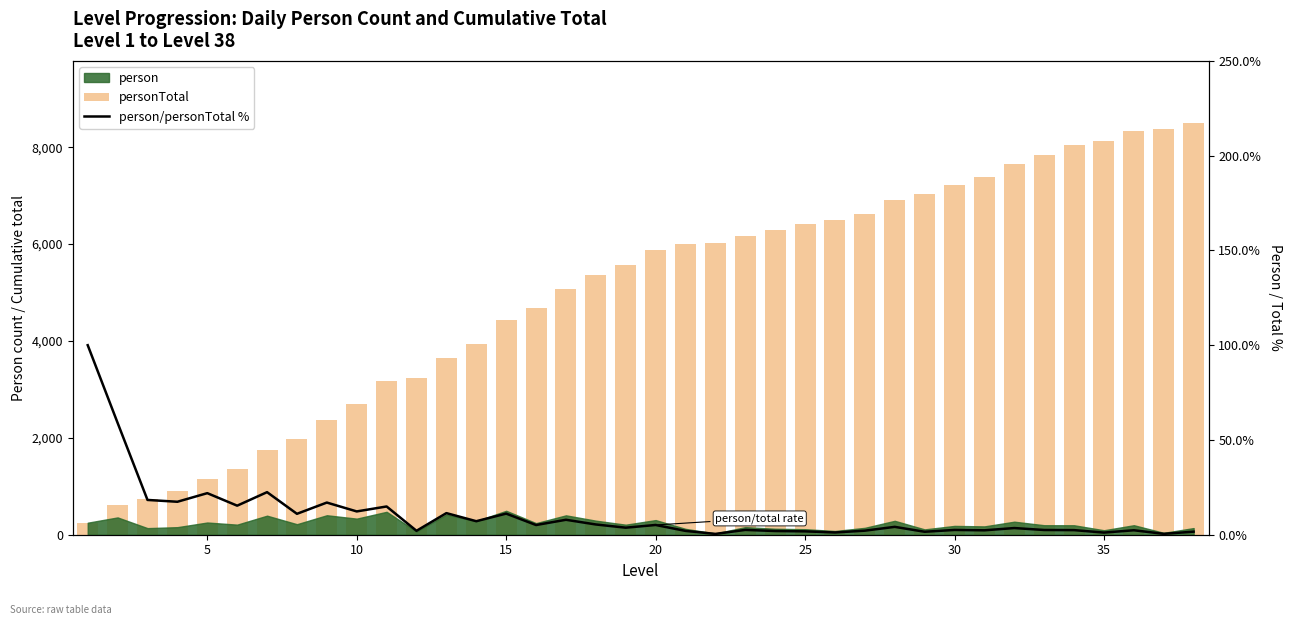

What is the smallest value displayed?

0.4